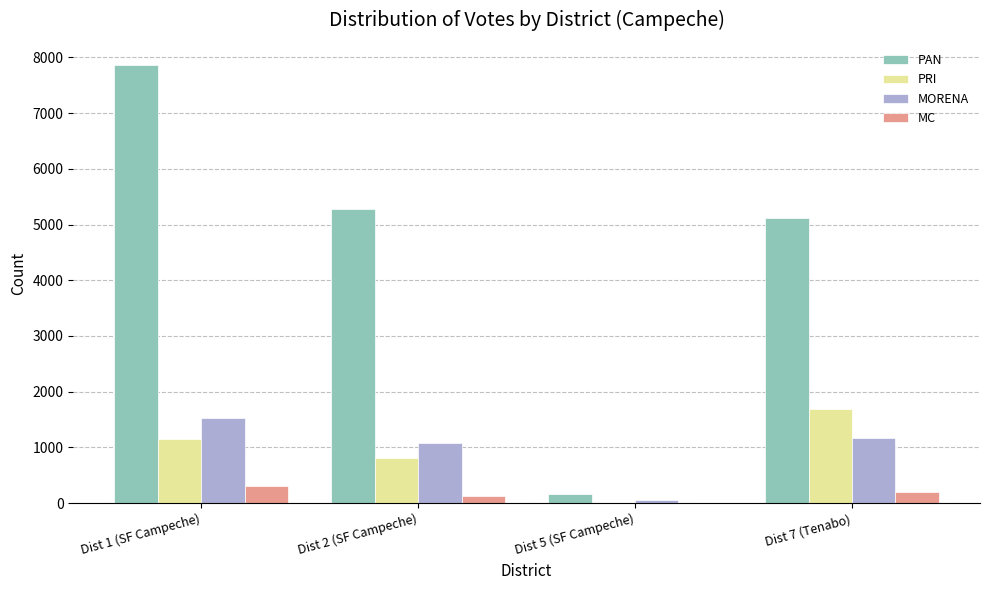

Which series changed the most between Dist 2 (SF Campeche) and Dist 7 (Tenabo)?

PRI